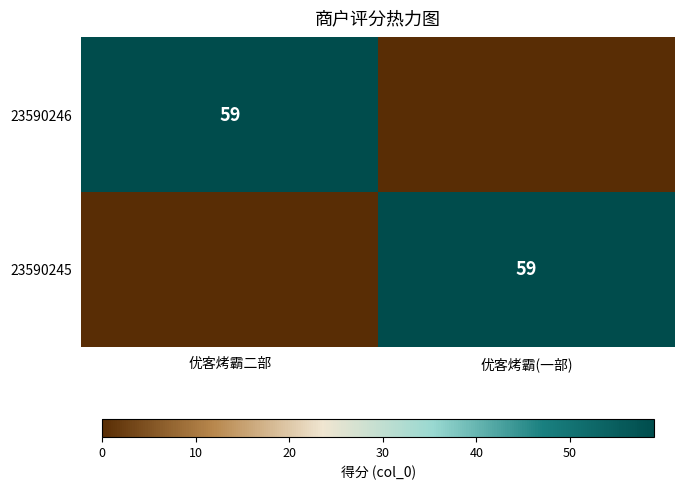

Is it true that 23590245 equals 59 at 优客烤霸(一部)?

True